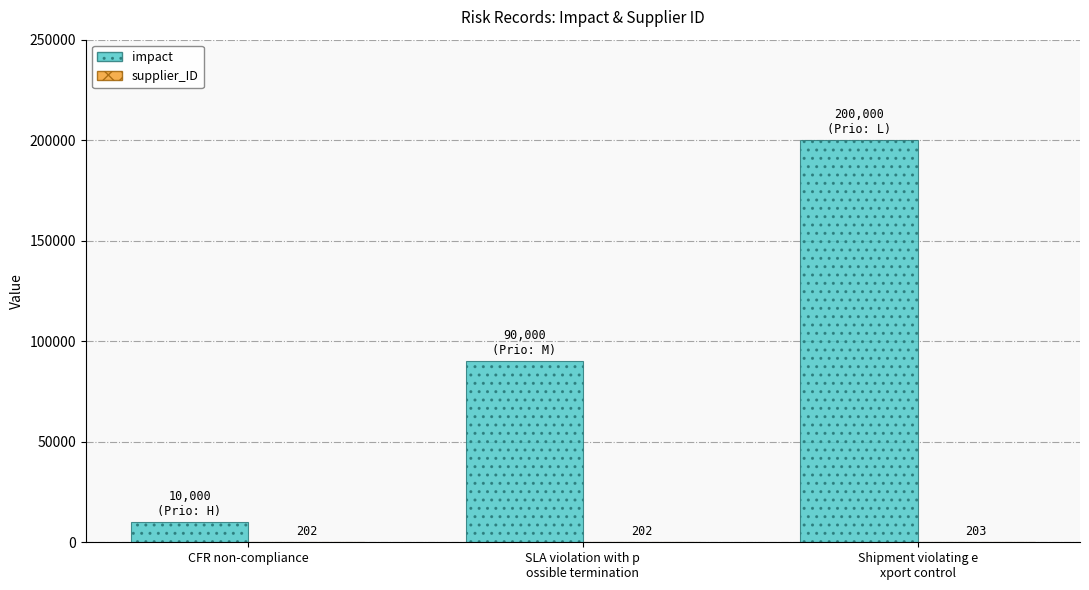

What is the total value across all series at CFR non-compliance?

10202